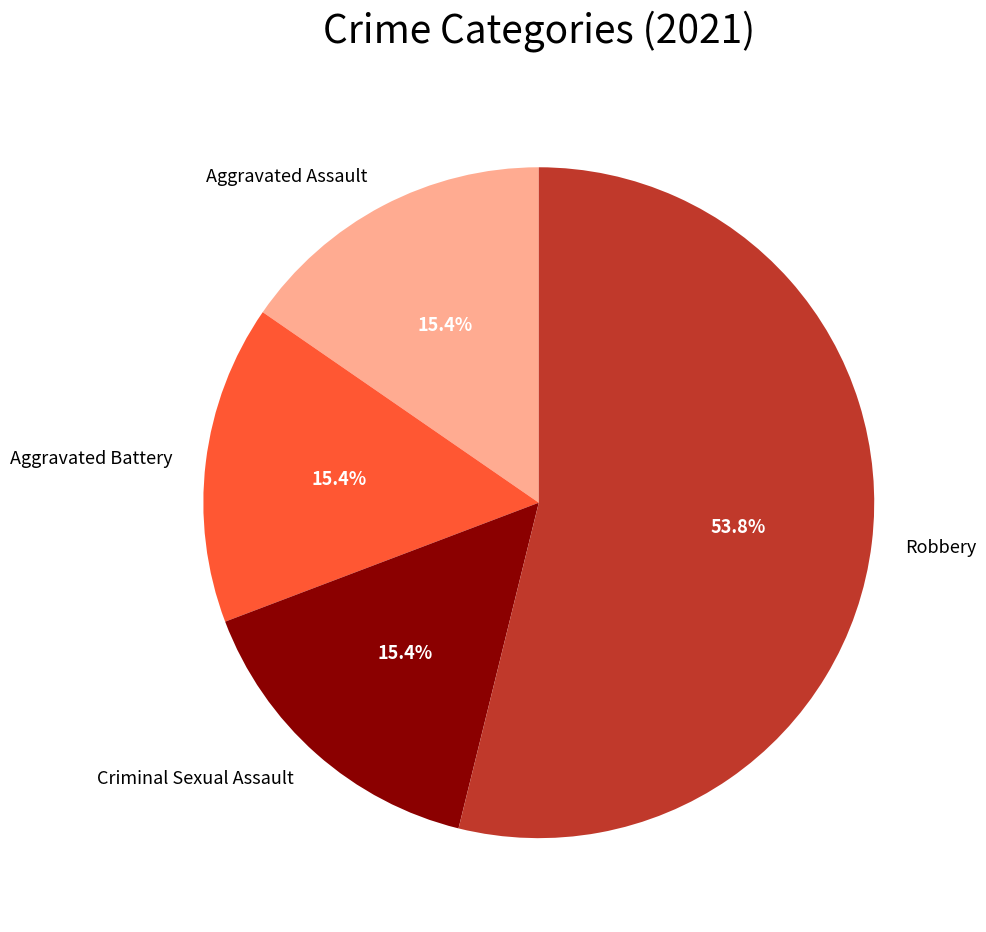

What is the majority slice?

Robbery